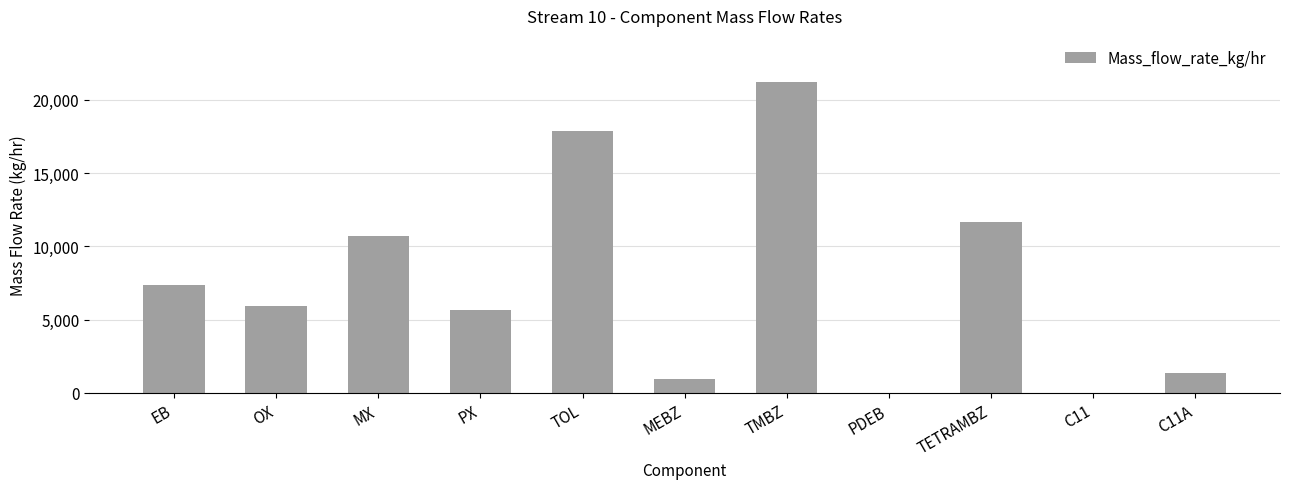

How many data points are above 5932?

6